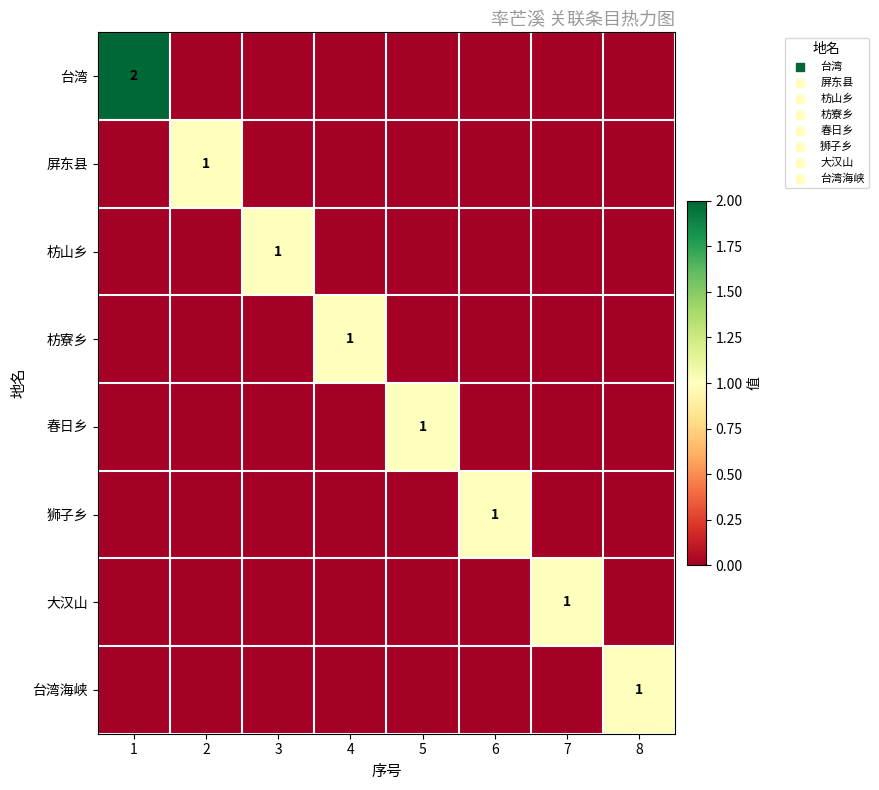

What is the difference between the maximum and minimum values in the 大汉山 series?

1